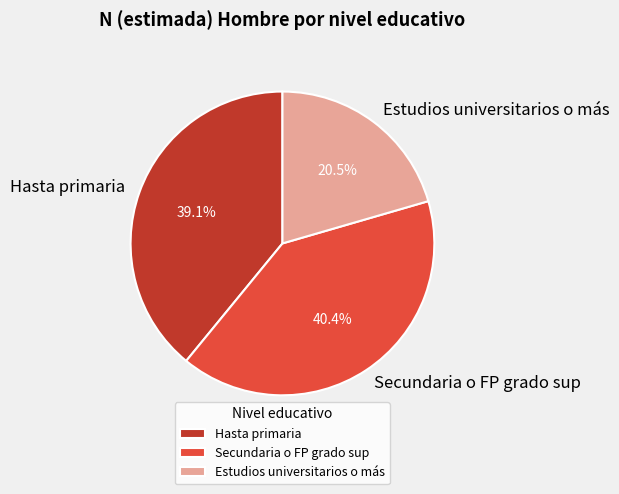

To the nearest percent, what percentage of the pie is Hasta primaria?

39%